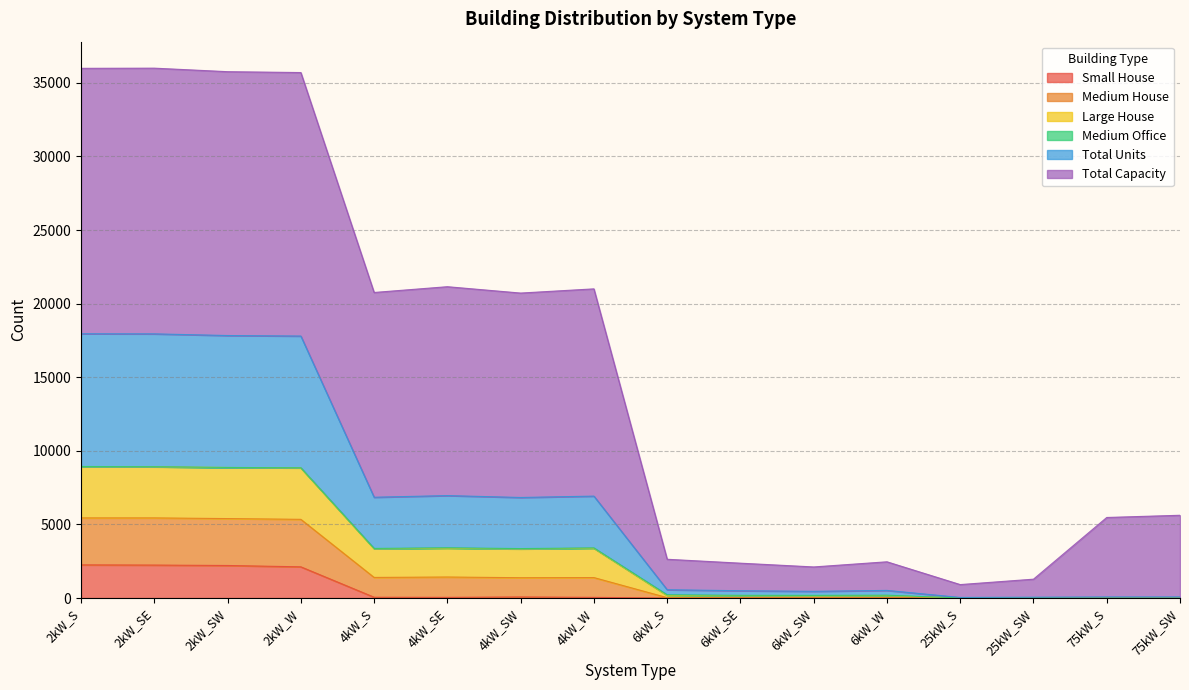

True or false: Medium House has more than 2 points higher than both neighbors.

True